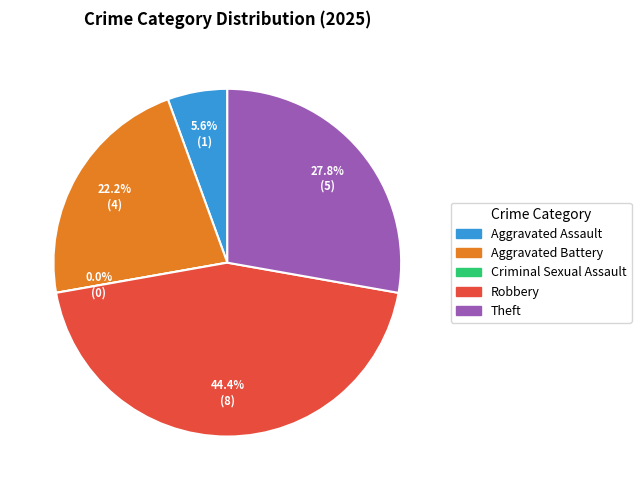

Between Aggravated Assault and Theft, which is larger?

Theft